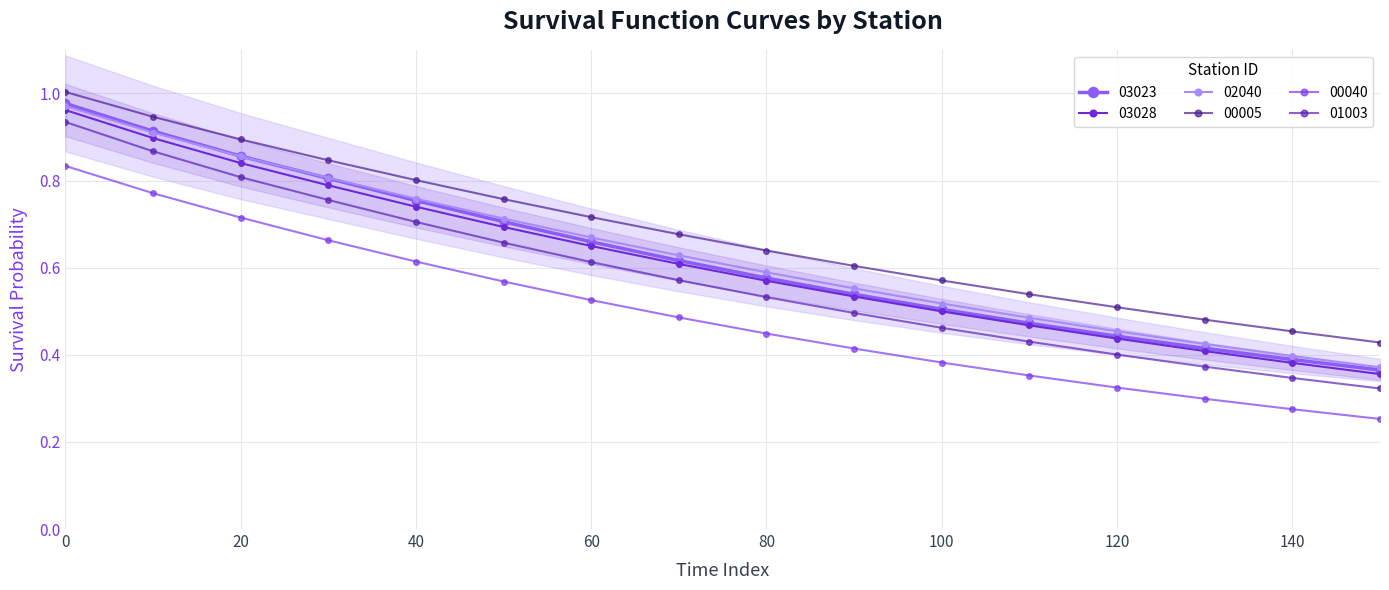

Reading right to left, transcribe all the data shown in this chart.

03023: 150=0.4	140=0.4	130=0.4	120=0.4	110=0.5	100=0.5	90=0.5	80=0.6	70=0.6	60=0.7	50=0.7	40=0.8	30=0.8	20=0.9	10=0.9	0=1.0
03028: 150=0.4	140=0.4	130=0.4	120=0.4	110=0.5	100=0.5	90=0.5	80=0.6	70=0.6	60=0.6	50=0.7	40=0.7	30=0.8	20=0.8	10=0.9	0=1.0
02040: 150=0.4	140=0.4	130=0.4	120=0.5	110=0.5	100=0.5	90=0.6	80=0.6	70=0.6	60=0.7	50=0.7	40=0.8	30=0.8	20=0.9	10=0.9	0=1.0
00005: 150=0.4	140=0.5	130=0.5	120=0.5	110=0.5	100=0.6	90=0.6	80=0.6	70=0.7	60=0.7	50=0.8	40=0.8	30=0.8	20=0.9	10=0.9	0=1.0
00040: 150=0.3	140=0.3	130=0.3	120=0.3	110=0.4	100=0.4	90=0.4	80=0.4	70=0.5	60=0.5	50=0.6	40=0.6	30=0.7	20=0.7	10=0.8	0=0.8
01003: 150=0.3	140=0.3	130=0.4	120=0.4	110=0.4	100=0.5	90=0.5	80=0.5	70=0.6	60=0.6	50=0.7	40=0.7	30=0.8	20=0.8	10=0.9	0=0.9